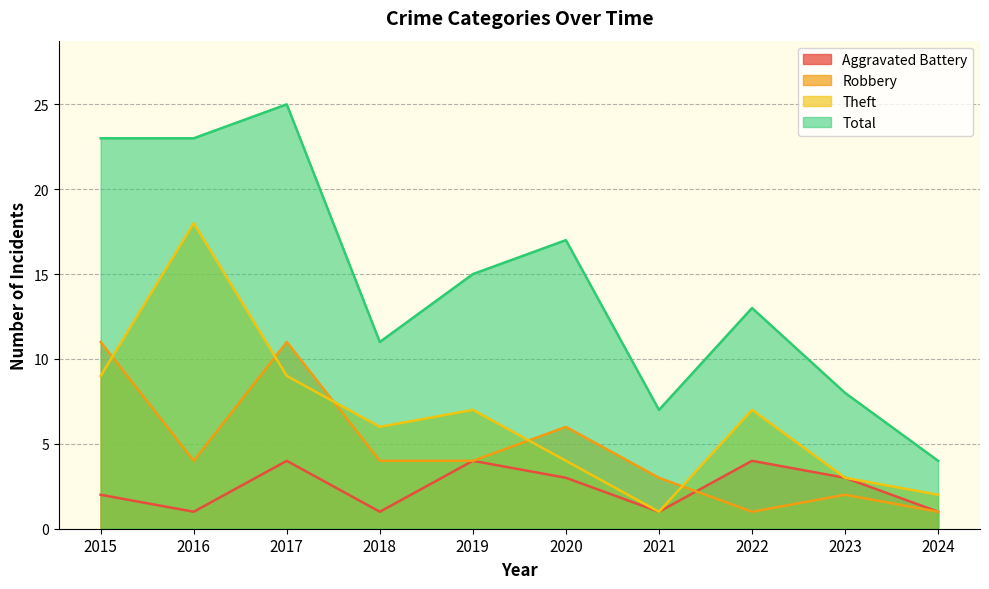

Where do Robbery and Theft first cross each other?

2015 and 2016